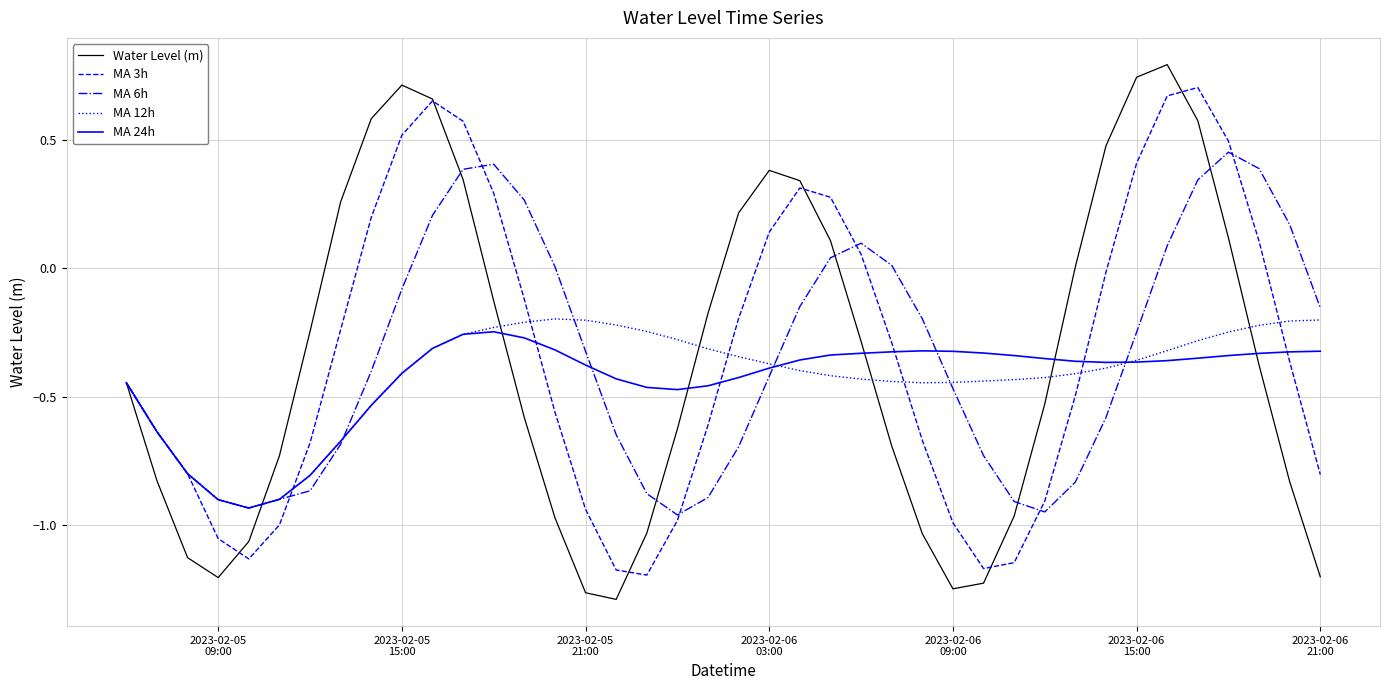

True or false: MA 3h and MA 6h intersect in this chart.

True